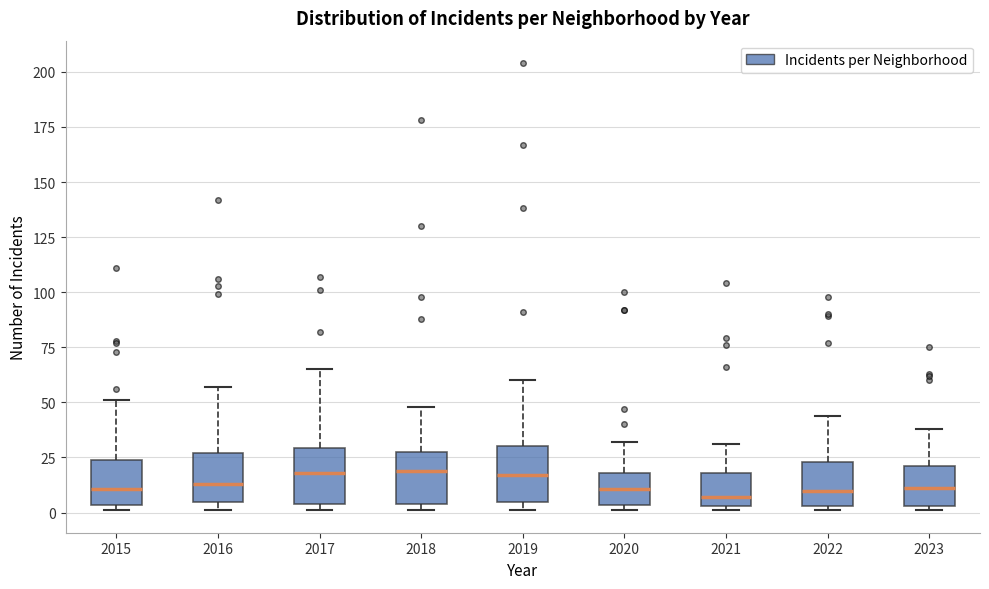

Where is the lower edge of the box at x = 2015 on the y-axis? The values are not printed on the chart, so give them approximately, as read against the axis.

5